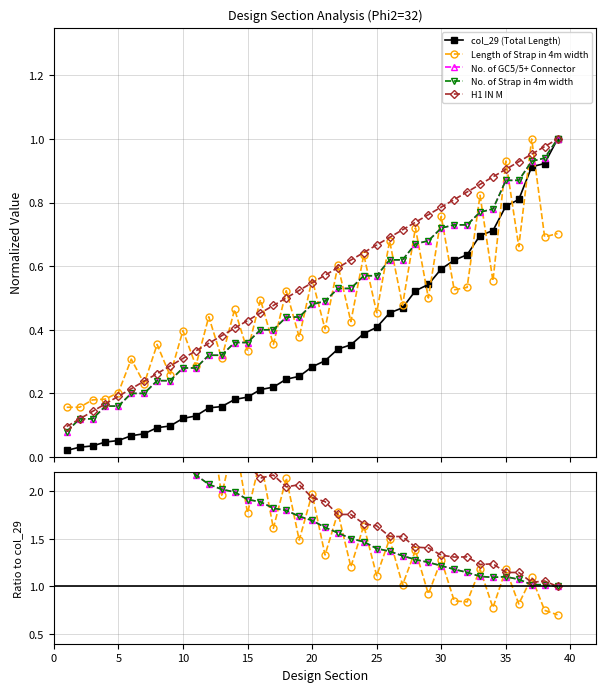

Is the value of H1 IN M at 35 greater than the value of Length of Strap in 4m width at 22?

Yes